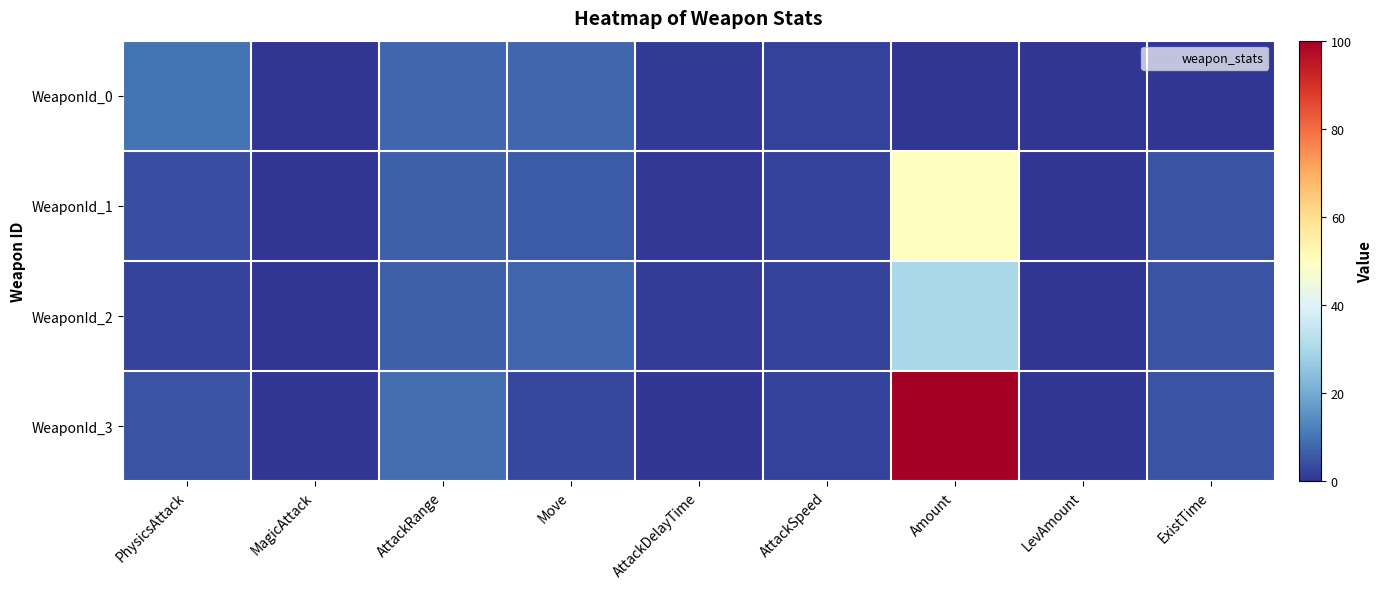

What is the spread (max minus min) of values at AttackRange?

2.0